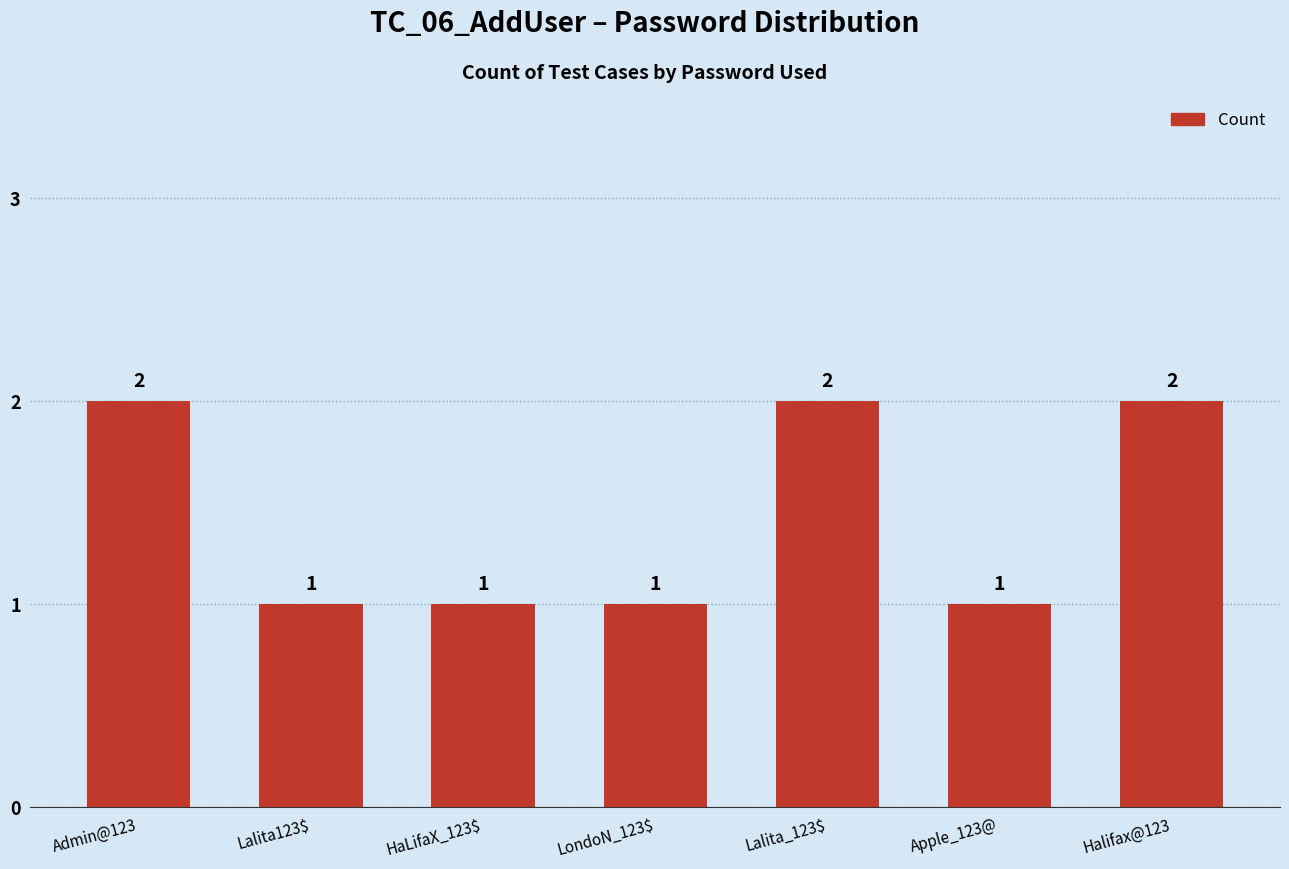

What is the value of the 4th bar from the left?

1